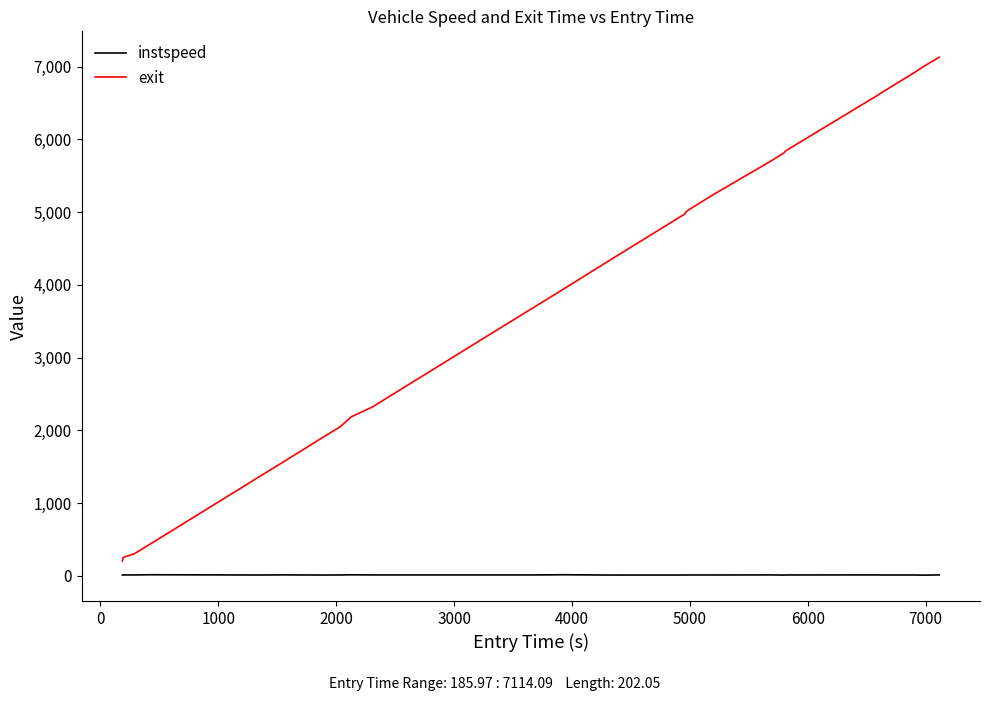

What is the sum of all exit values?

108588.9